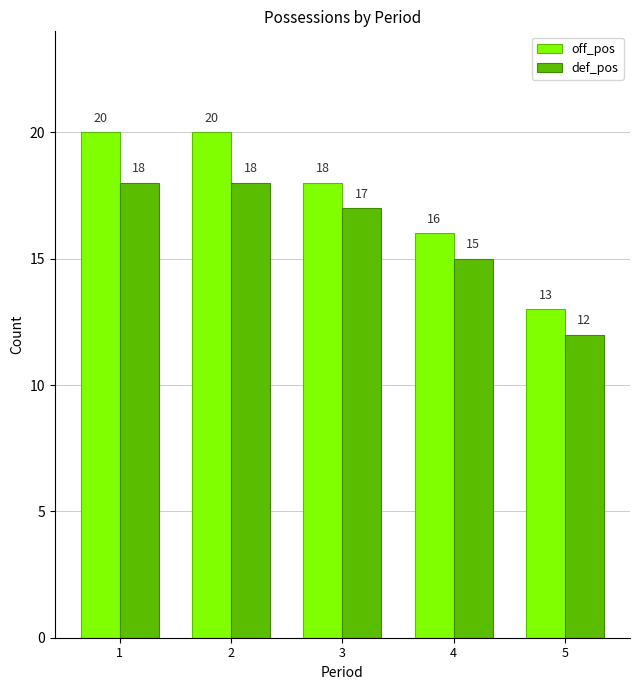

Read the off_pos value at 3.

18